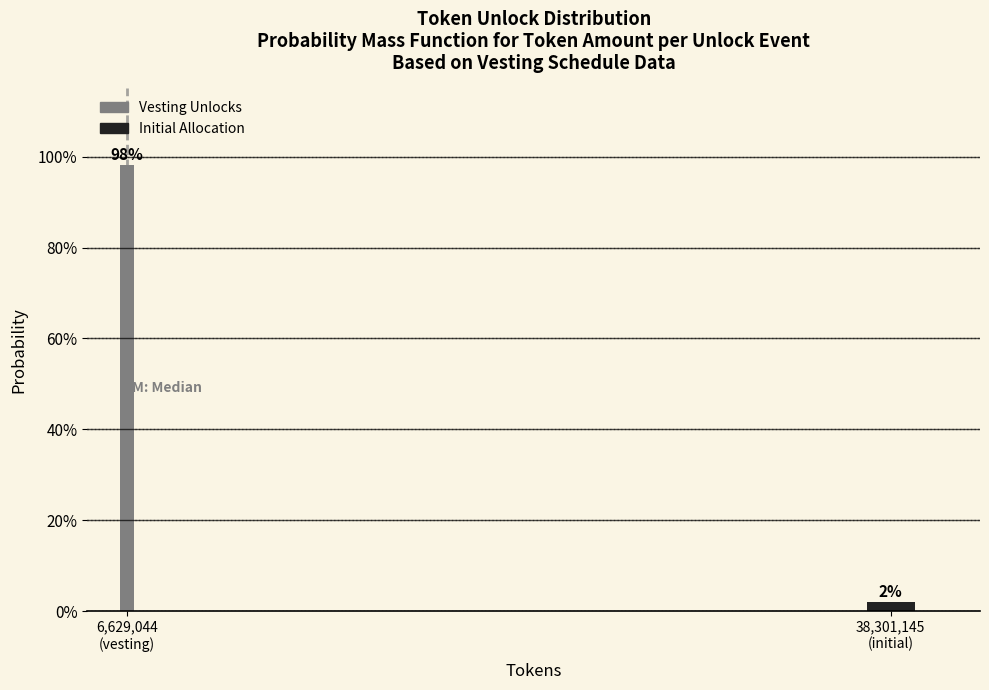

Does the chart contain any negative values?

No